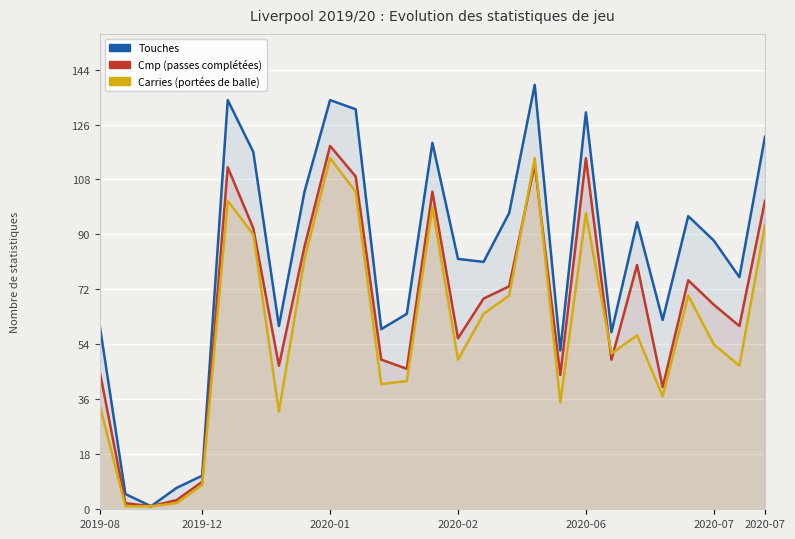

The Touches series shows 97 at 16. True or false?

True